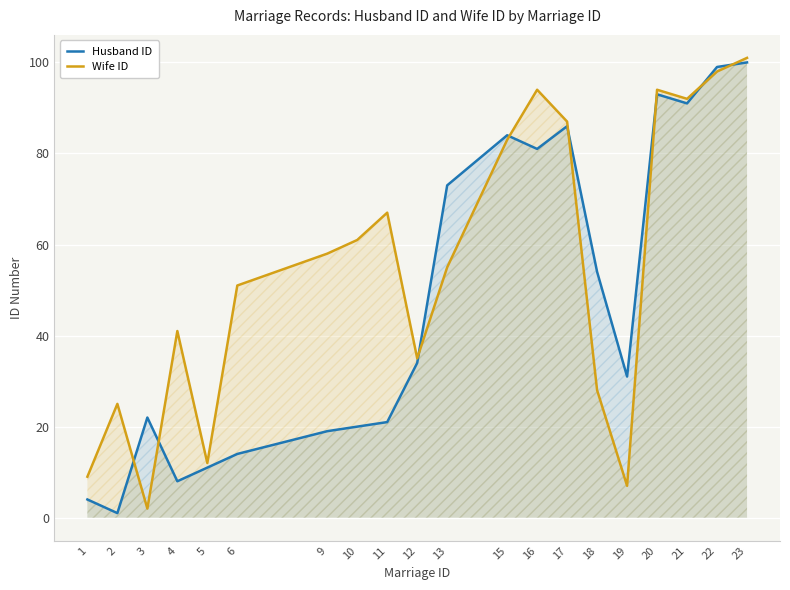

How many interior local valleys does the Husband ID series have?

5